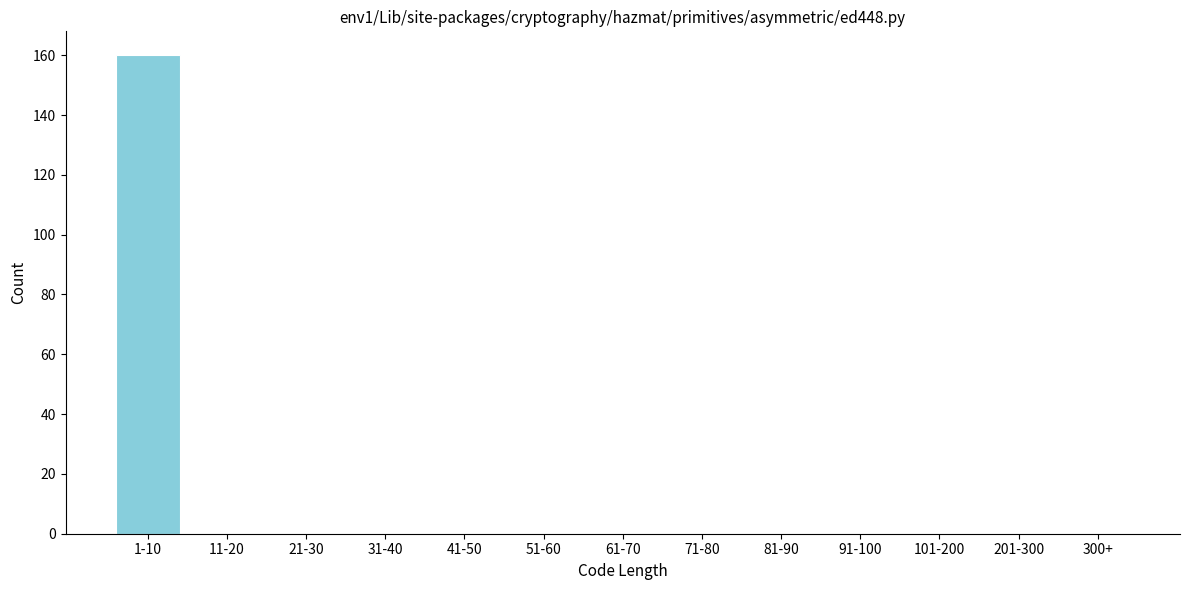

Reading left to right, list all the values displayed in this chart.

1-10=160	11-20=0	21-30=0	31-40=0	41-50=0	51-60=0	61-70=0	71-80=0	81-90=0	91-100=0	101-200=0	201-300=0	300+=0